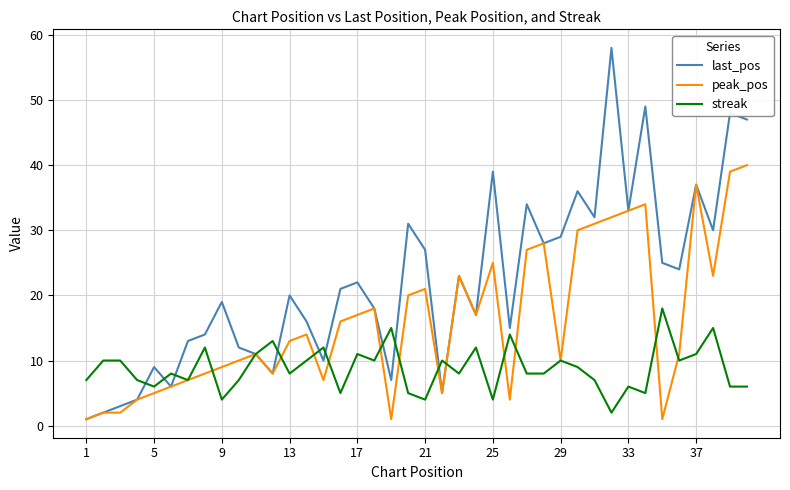

Does the chart have visible grid lines?

Yes